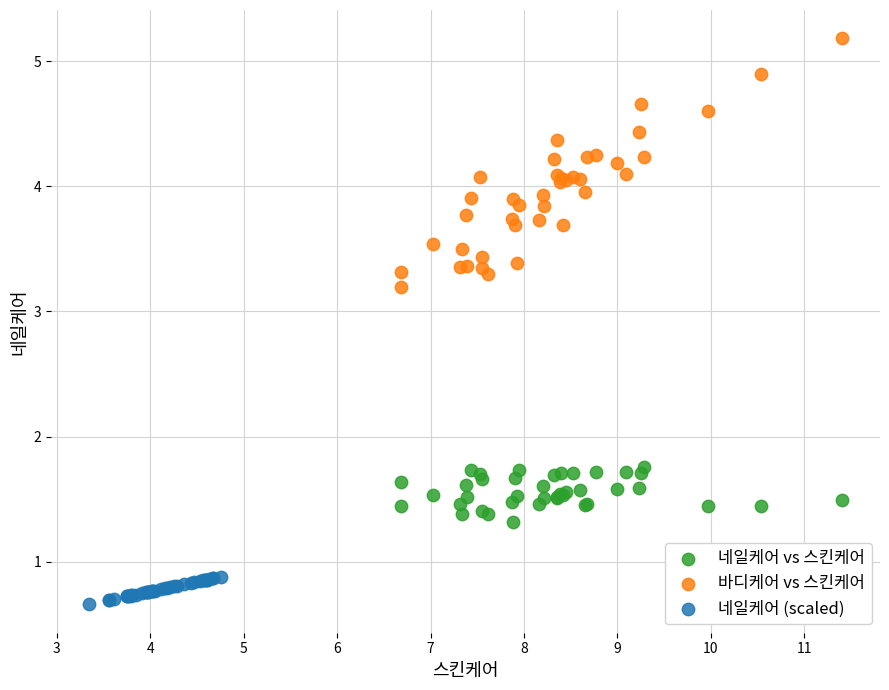

Which series reaches the minimum Y coordinate?

네일케어 (scaled)